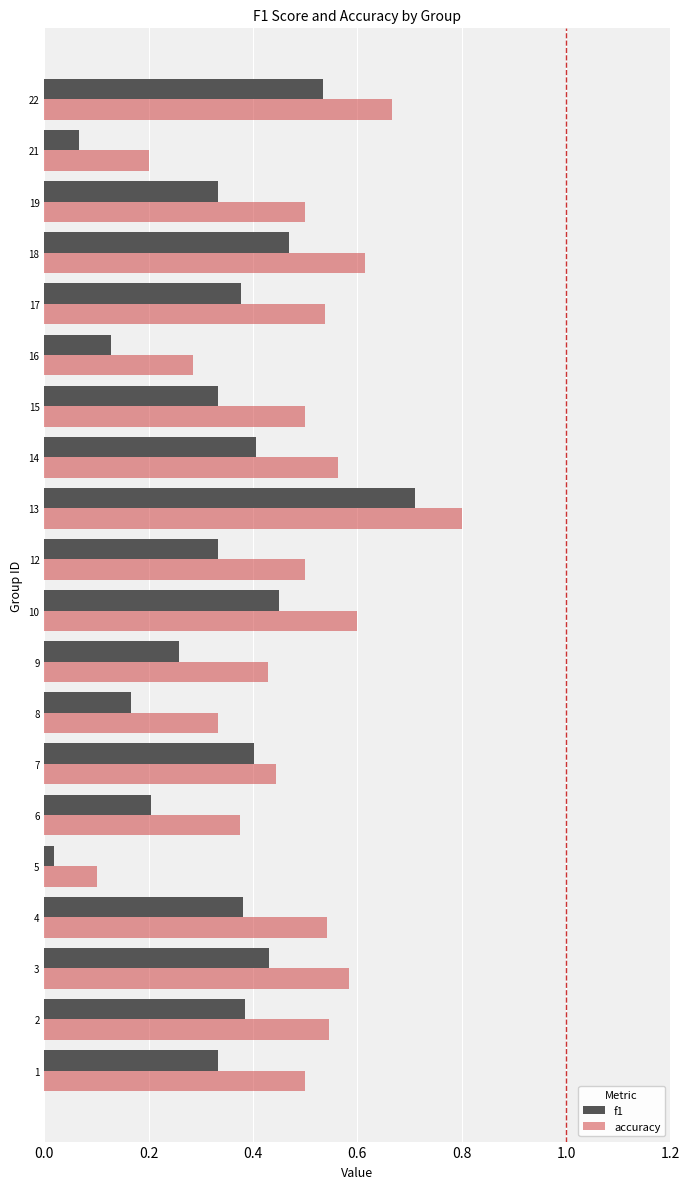

What is the sum of the accuracy values at 19 and 22?

1.2